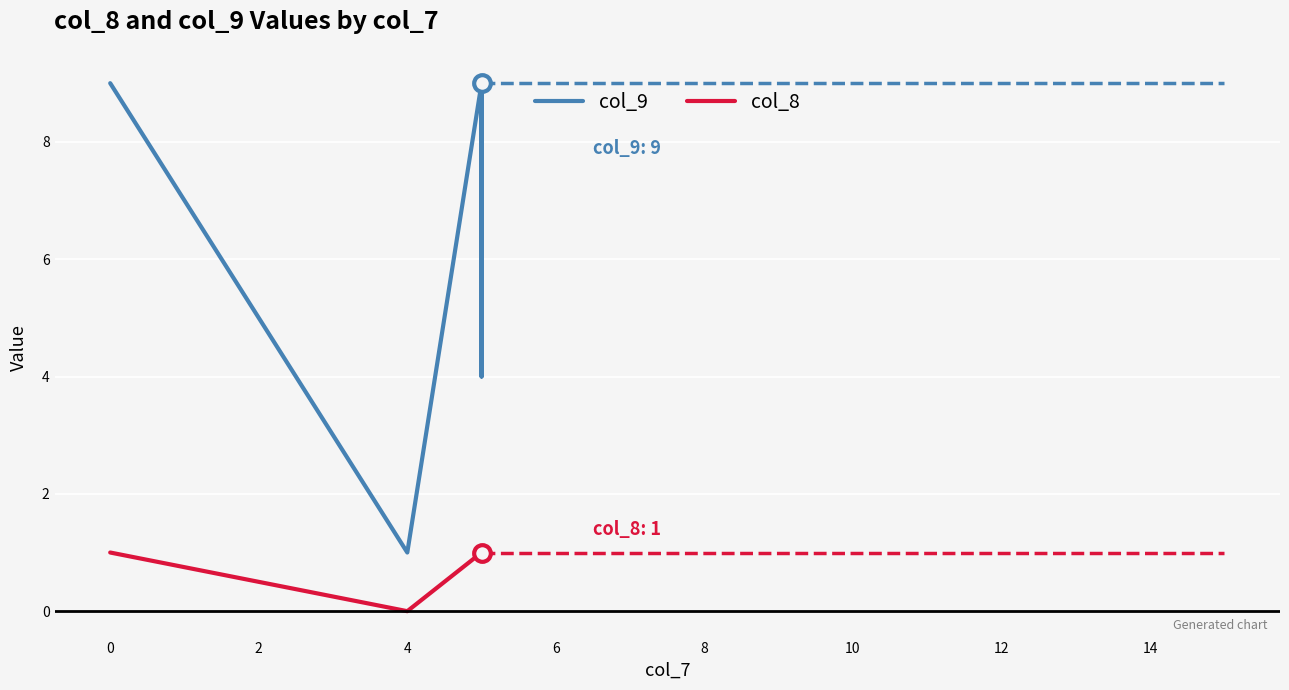

Reading right to left, what are all the values shown in this chart?

col_9: 9	9	9	4	4	4	4	9	9	9	9	9	9	1	9
col_8: 1	1	1	1	1	1	1	1	1	1	1	1	1	0	1